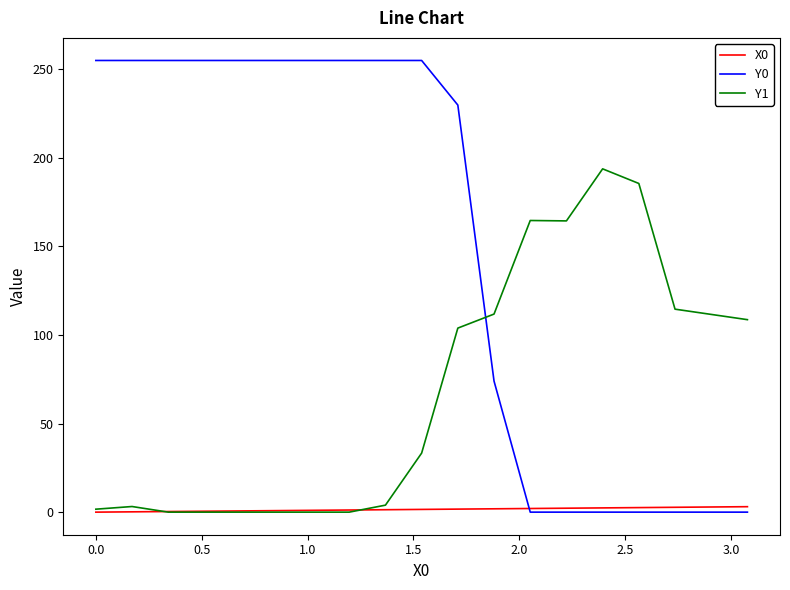

What is the greatest value displayed?

255.0